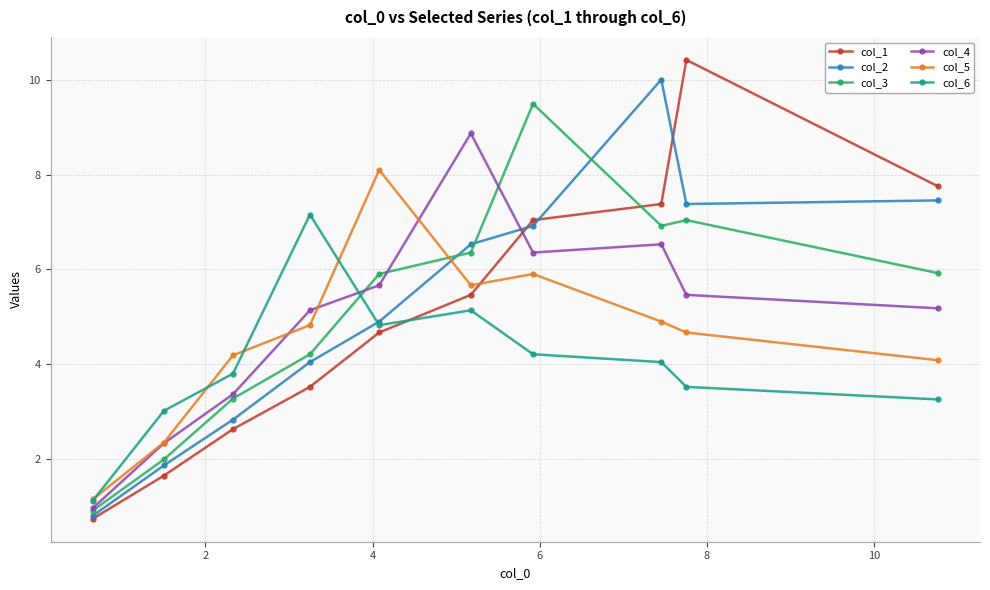

What is the value of the col_4 point at the 4th from the left?

5.1